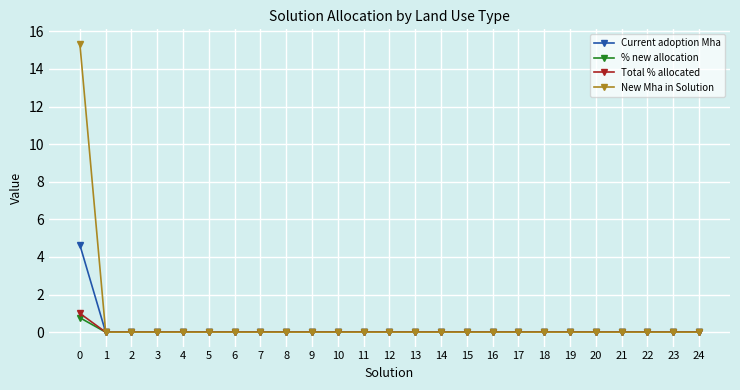

Reading left to right, what are all the values shown in this chart?

Current adoption Mha: 0=4.6	1=0.0	2=0.0	3=0.0	4=0.0	5=0.0	6=0.0	7=0.0	8=0.0	9=0.0	10=0.0	11=0.0	12=0.0	13=0.0	14=0.0	15=0.0	16=0.0	17=0.0	18=0.0	19=0.0	20=0.0	21=0.0	22=0.0	23=0.0	24=0.0
% new allocation: 0=0.8	1=0.0	2=0.0	3=0.0	4=0.0	5=0.0	6=0.0	7=0.0	8=0.0	9=0.0	10=0.0	11=0.0	12=0.0	13=0.0	14=0.0	15=0.0	16=0.0	17=0.0	18=0.0	19=0.0	20=0.0	21=0.0	22=0.0	23=0.0	24=0.0
Total % allocated: 0=1.0	1=0.0	2=0.0	3=0.0	4=0.0	5=0.0	6=0.0	7=0.0	8=0.0	9=0.0	10=0.0	11=0.0	12=0.0	13=0.0	14=0.0	15=0.0	16=0.0	17=0.0	18=0.0	19=0.0	20=0.0	21=0.0	22=0.0	23=0.0	24=0.0
New Mha in Solution: 0=15.3	1=0.0	2=0.0	3=0.0	4=0.0	5=0.0	6=0.0	7=0.0	8=0.0	9=0.0	10=0.0	11=0.0	12=0.0	13=0.0	14=0.0	15=0.0	16=0.0	17=0.0	18=0.0	19=0.0	20=0.0	21=0.0	22=0.0	23=0.0	24=0.0